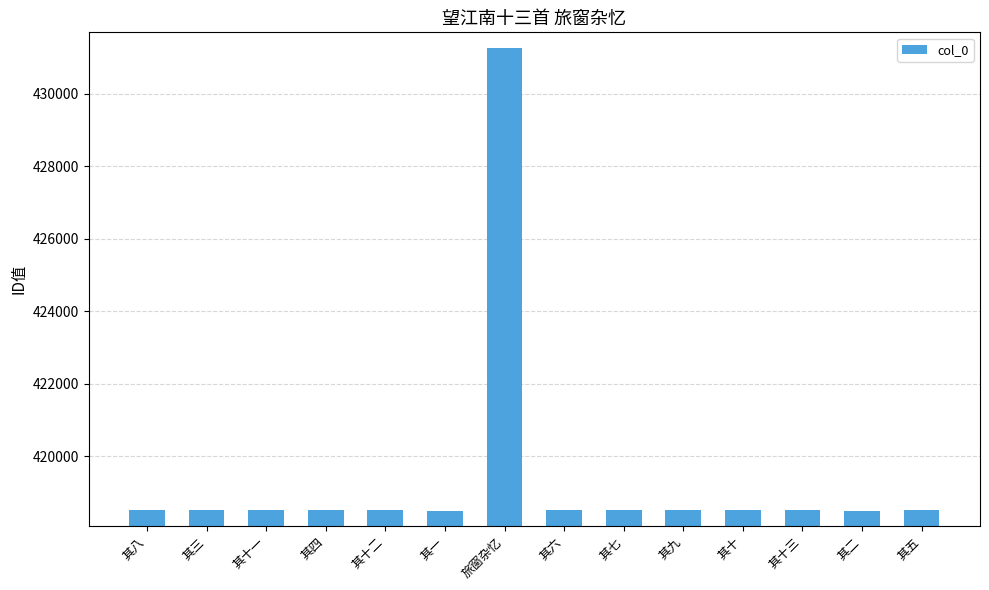

Read the value at 其十二.

418506